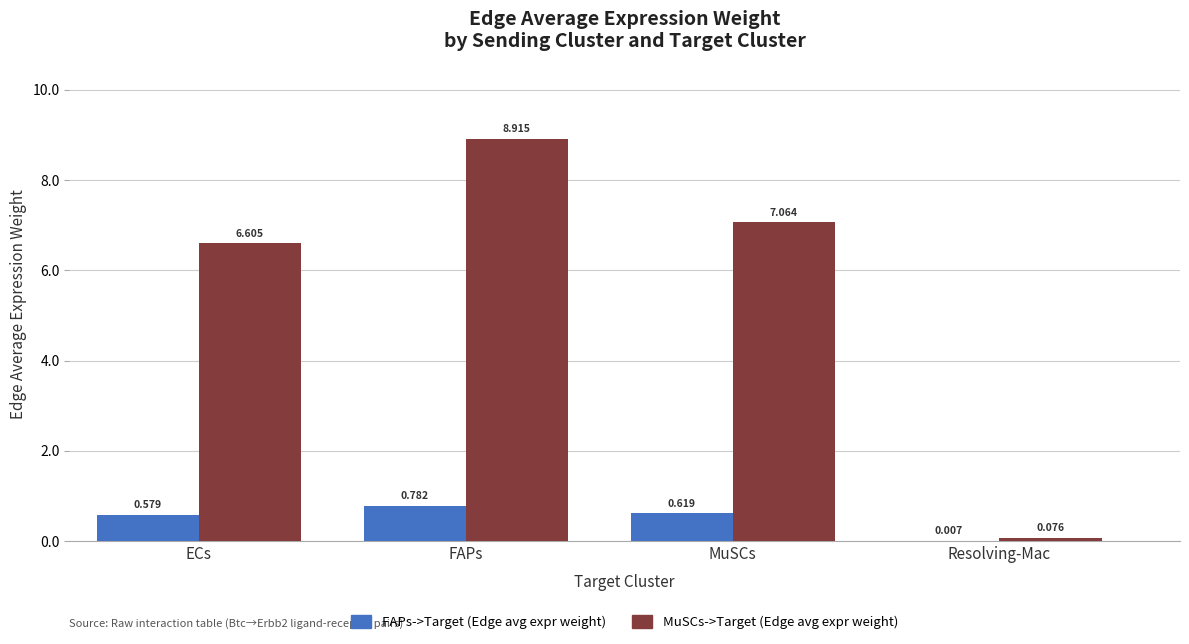

List the series in order of their overall mean, highest first.

MuSCs->Target (Edge avg expr weight), FAPs->Target (Edge avg expr weight)